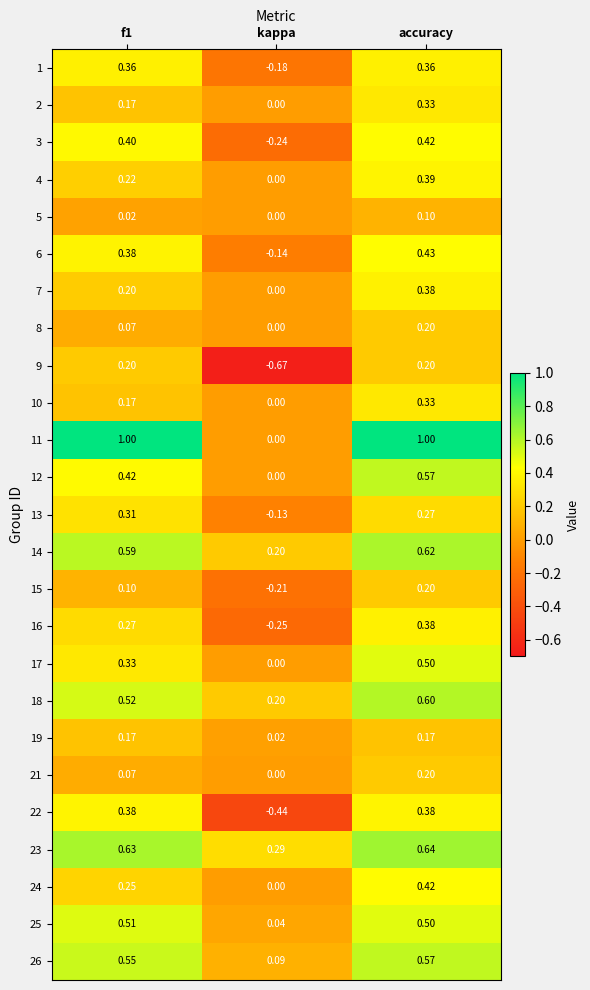

Is the value of 12 at accuracy greater than the value of 9 at f1?

Yes